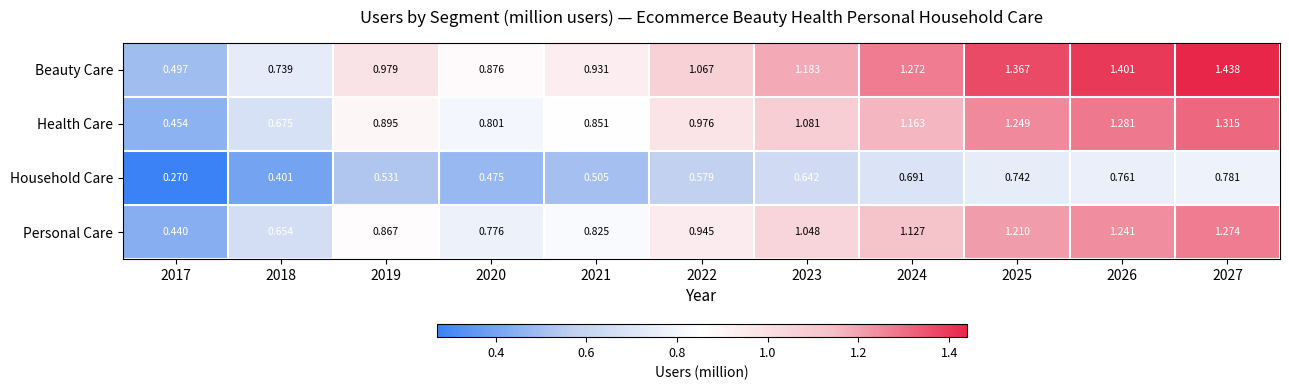

Rank the series at 2025 from lowest to highest value.

Household Care, Personal Care, Health Care, Beauty Care